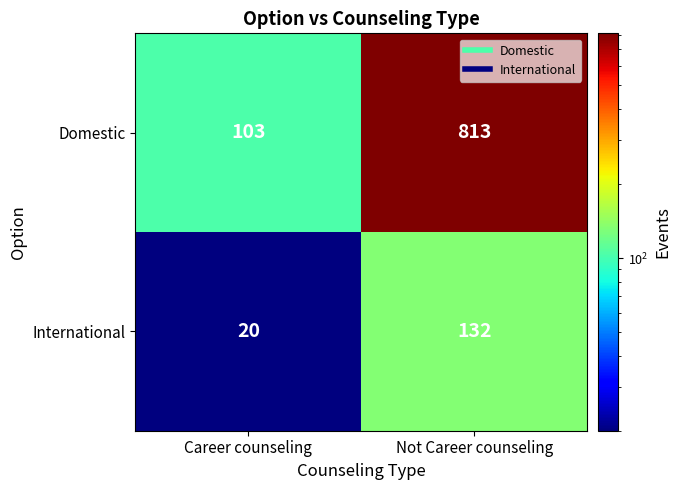

Is it true that International equals 54 at Not Career counseling?

False